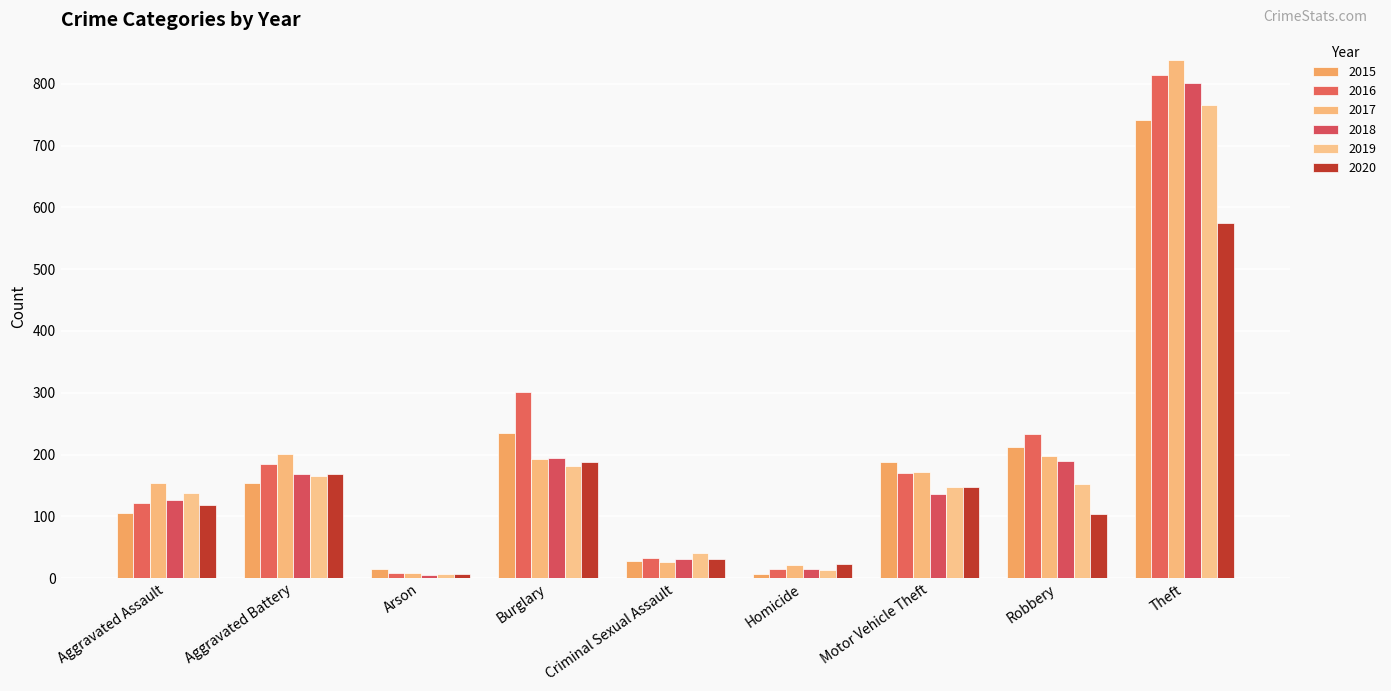

The 2020 series shows 104 at Robbery. True or false?

True